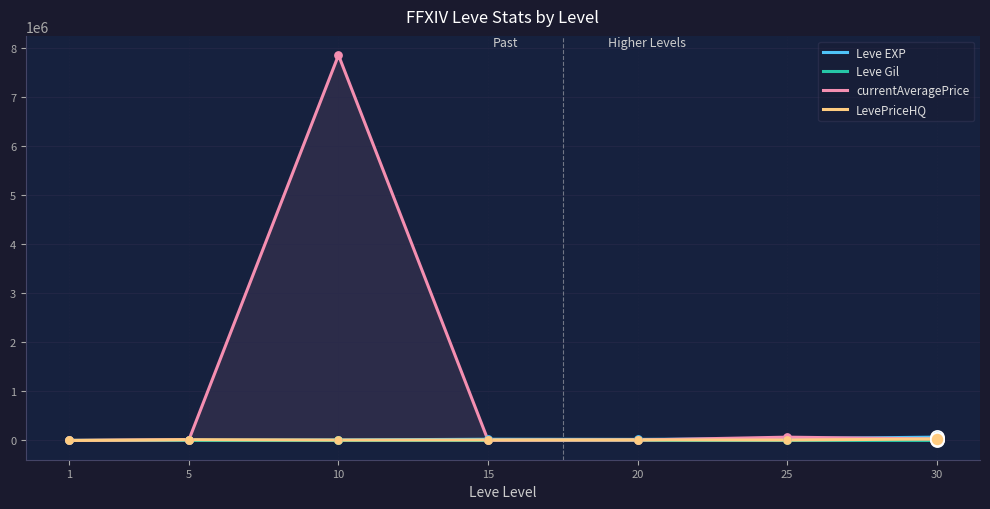

What is the total value across all series at 5?

36393.1